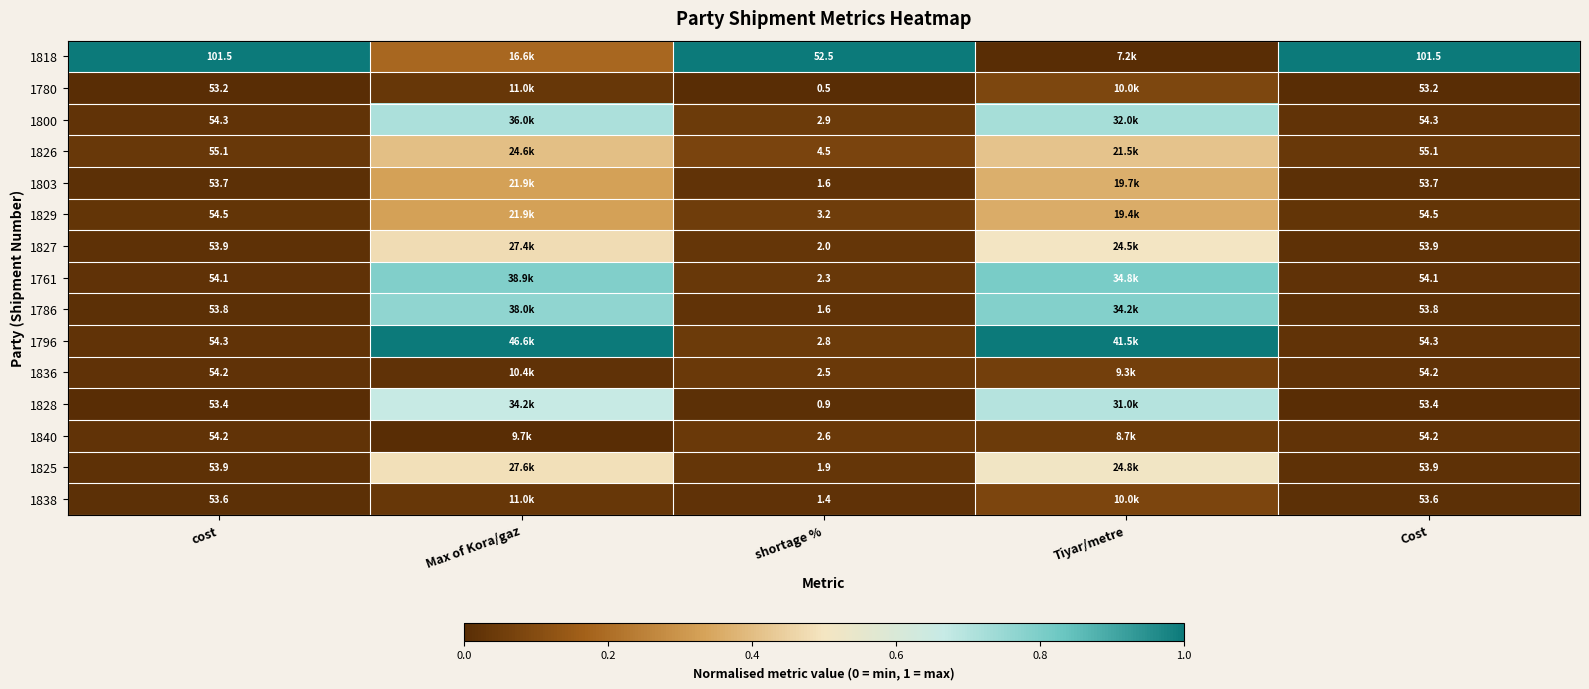

Is the value of 1796 at cost greater than the value of 1825 at shortage %?

Yes